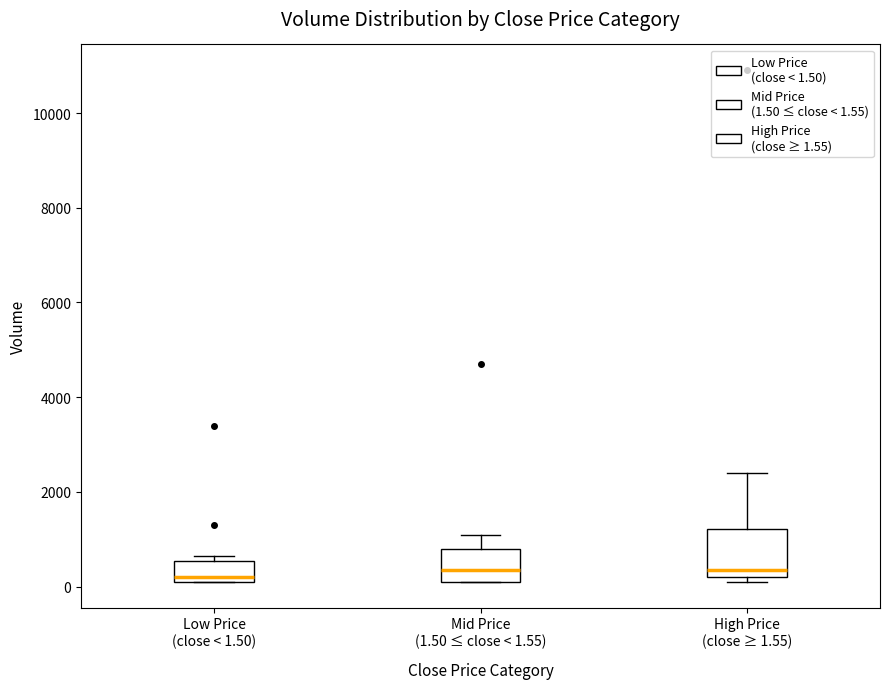

Where is the upper edge of the box for Low Price (close < 1.50) on the y-axis? The values are not printed on the chart, so give them approximately, as read against the axis.

600